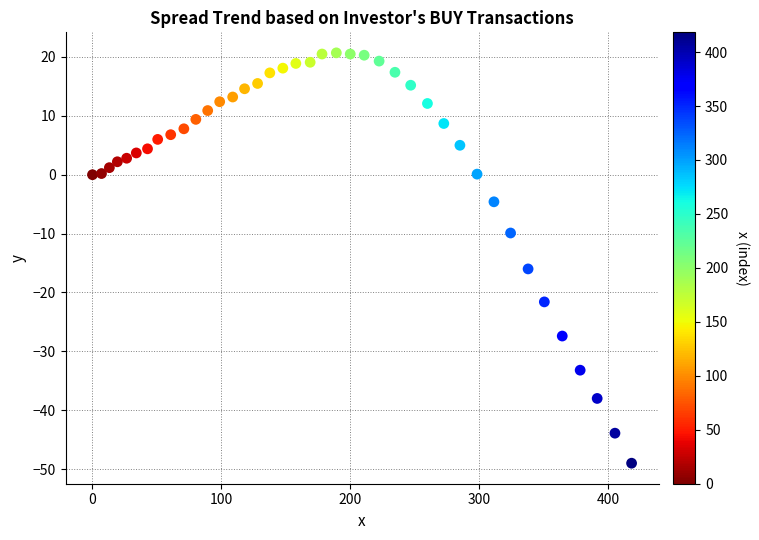

What is the range of X values (max minus min)?

418.3